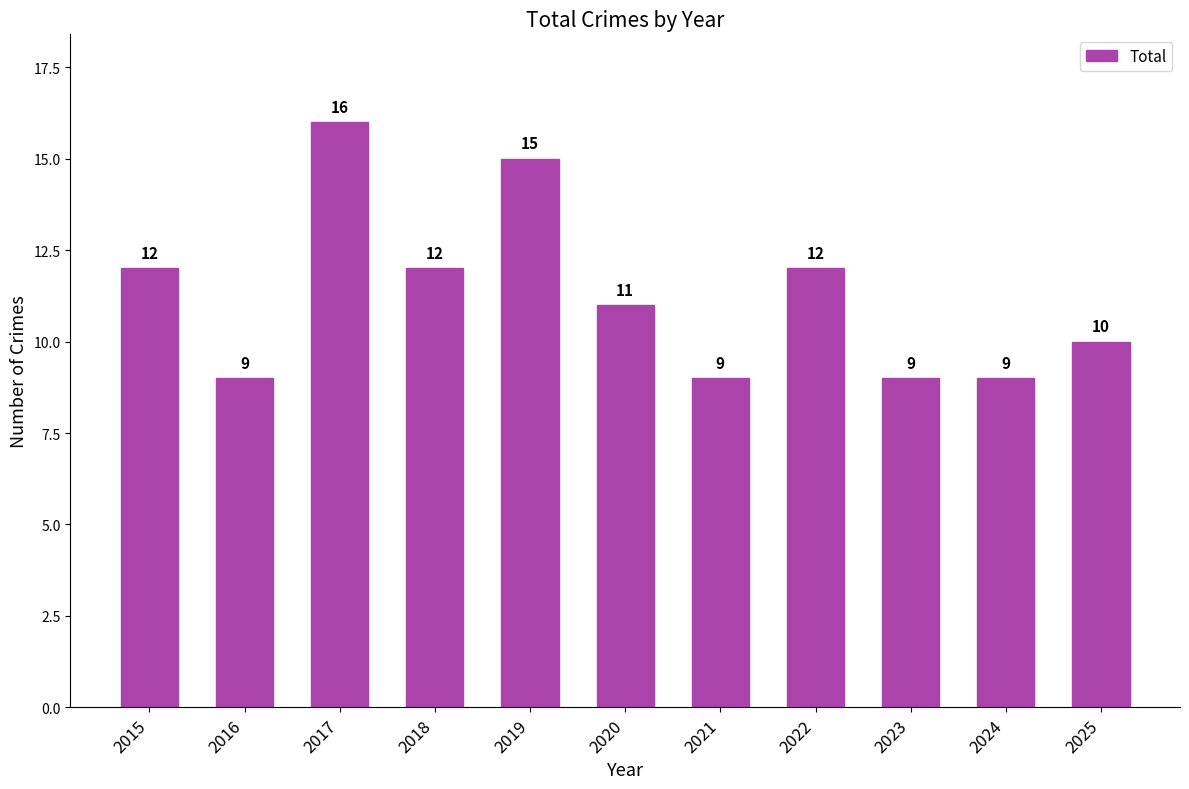

How many bars are there in total?

11